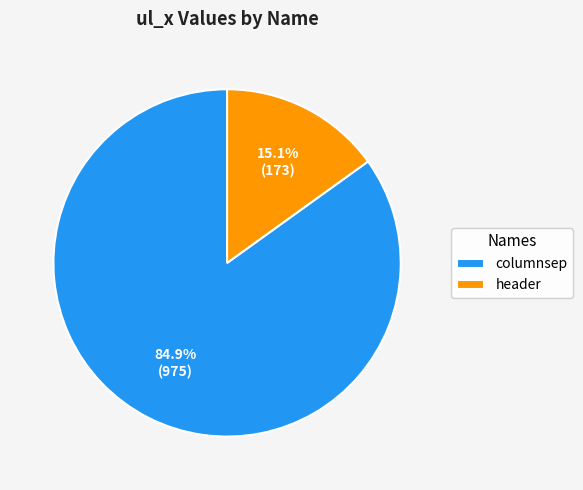

To the nearest percent, what is the combined percentage of columnsep and header?

100%